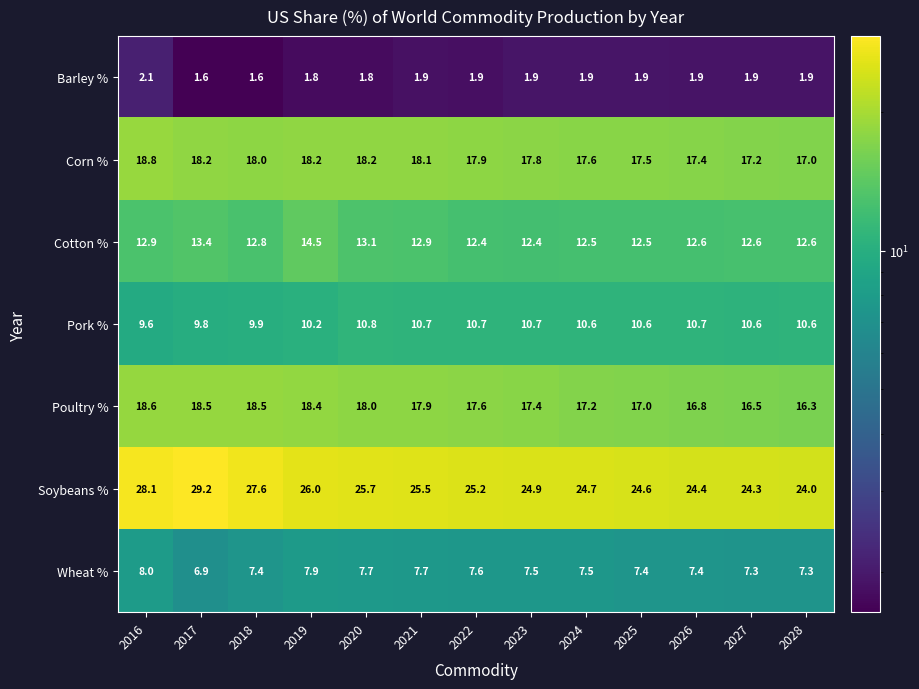

The value of Wheat % at 2019 is 10.8. True or false?

False